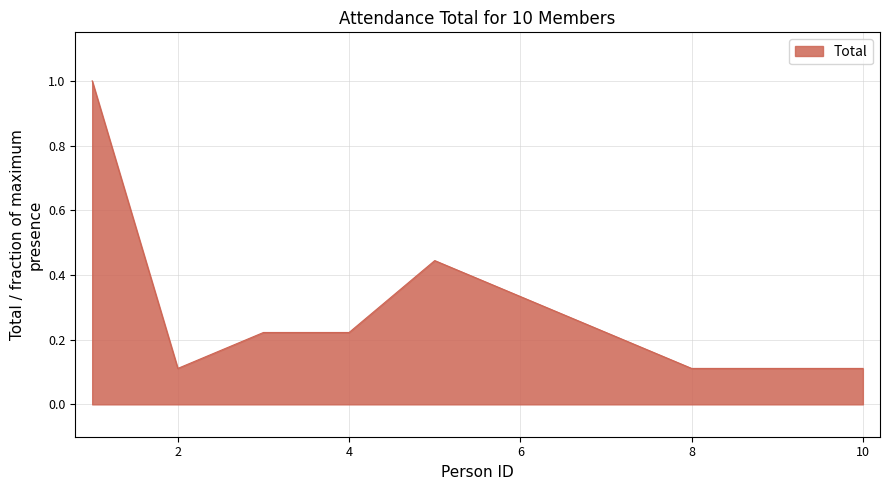

Does the chart display data point markers on the line(s)?

No